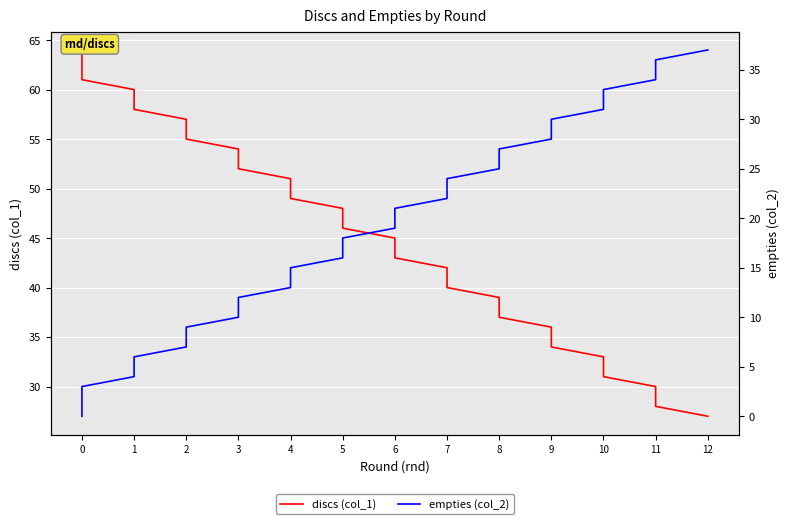

True or false: empties (col_2) and discs (col_1) cross at least once.

False